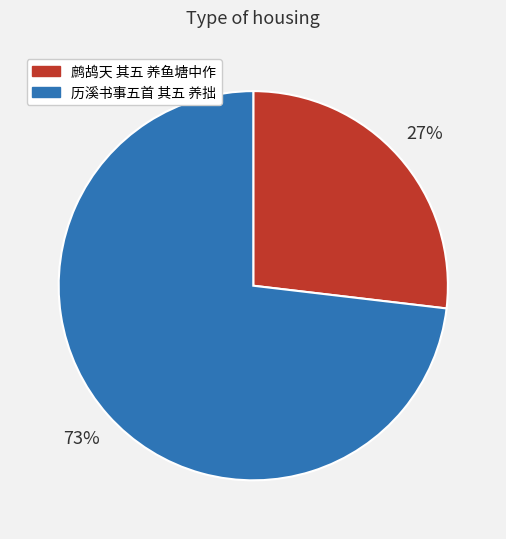

To the nearest percent, what is the difference between the 历溪书事五首 其五 养拙 and 鹧鸪天 其五 养鱼塘中作 slice percentages?

46%